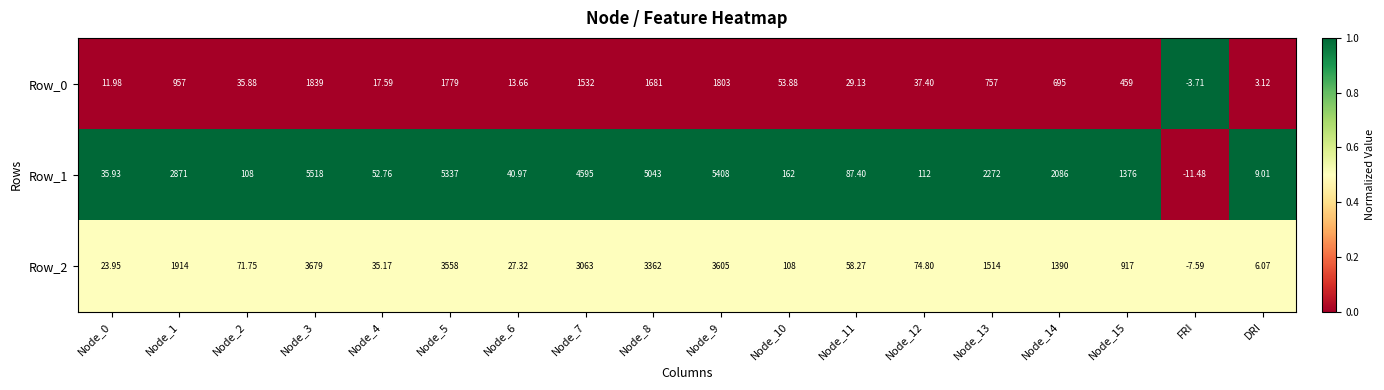

At which label does Row_1 reach its minimum?

FRI